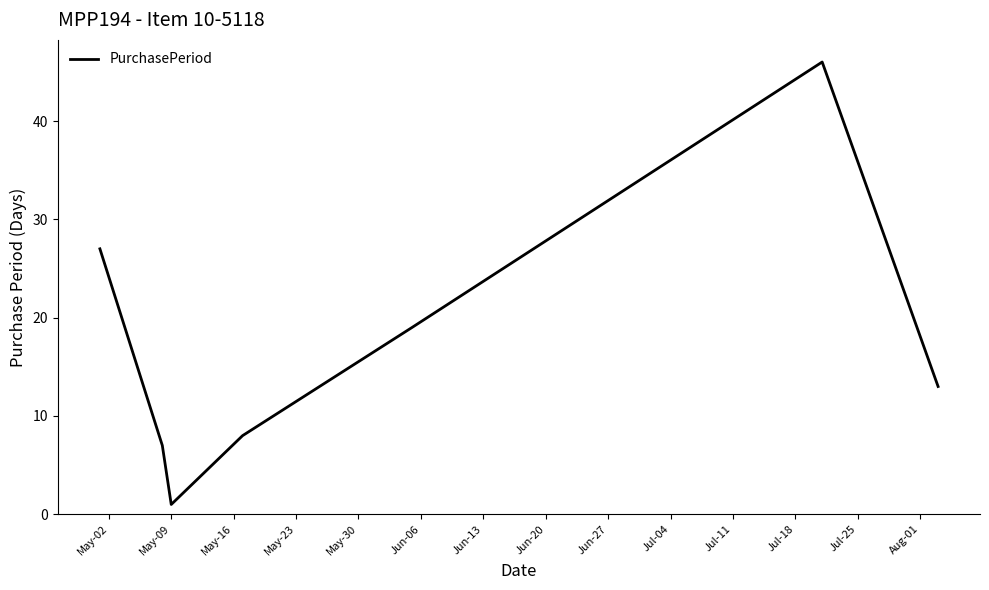

What is the greatest value displayed?

46